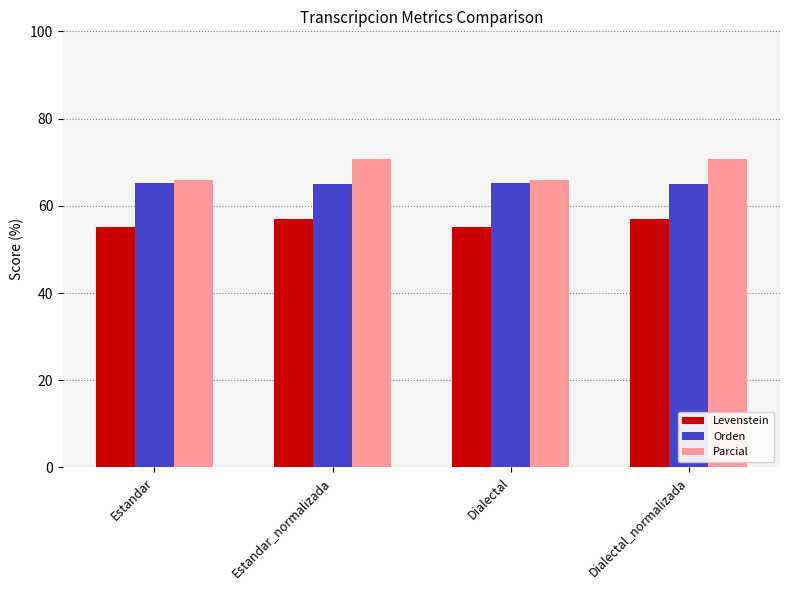

What is the difference between the highest and lowest values at Dialectal?

10.7